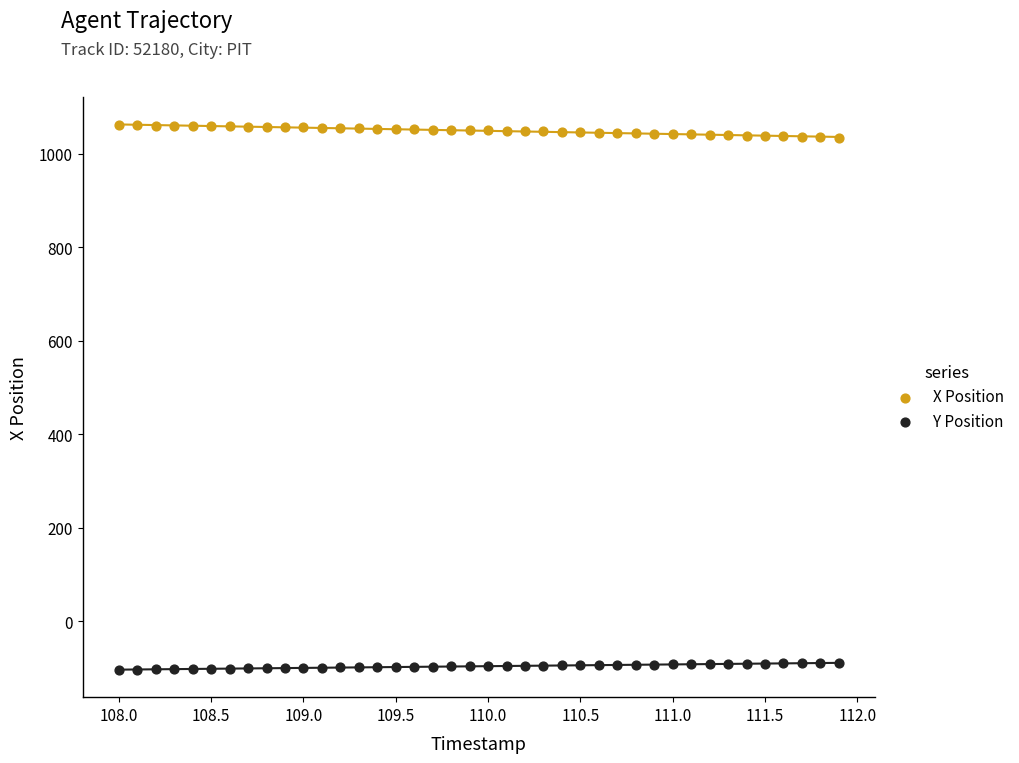

Which series contains the highest Y value?

X Position